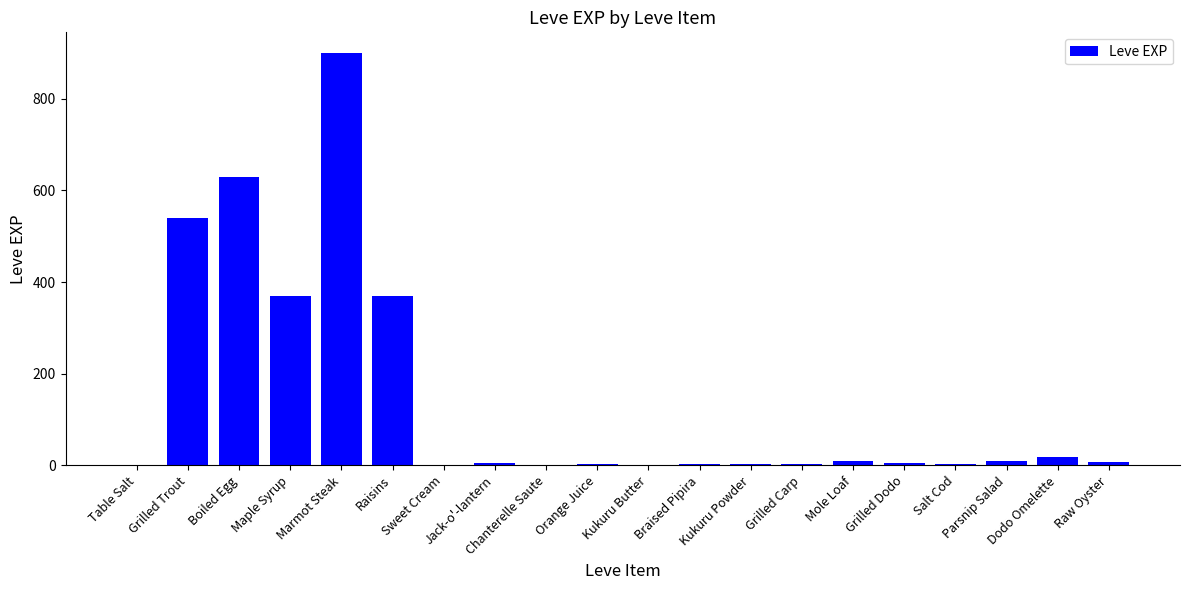

What is the average value?

144